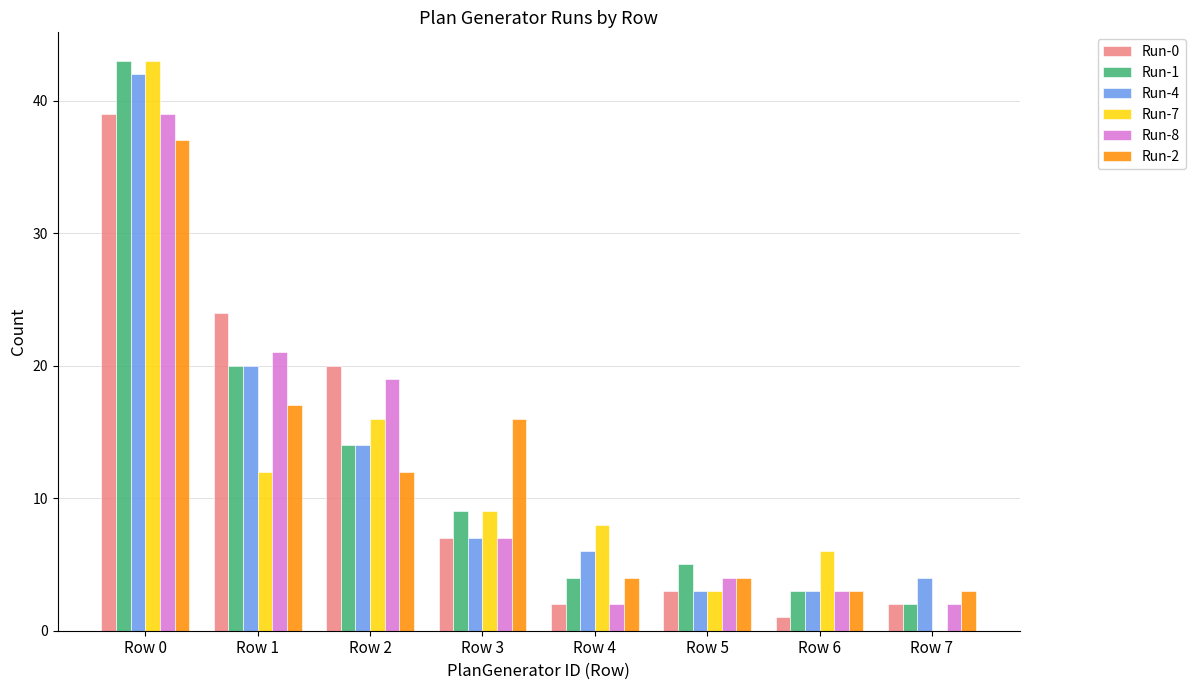

Read the Run-0 value at Row 0, to the nearest 10.

40